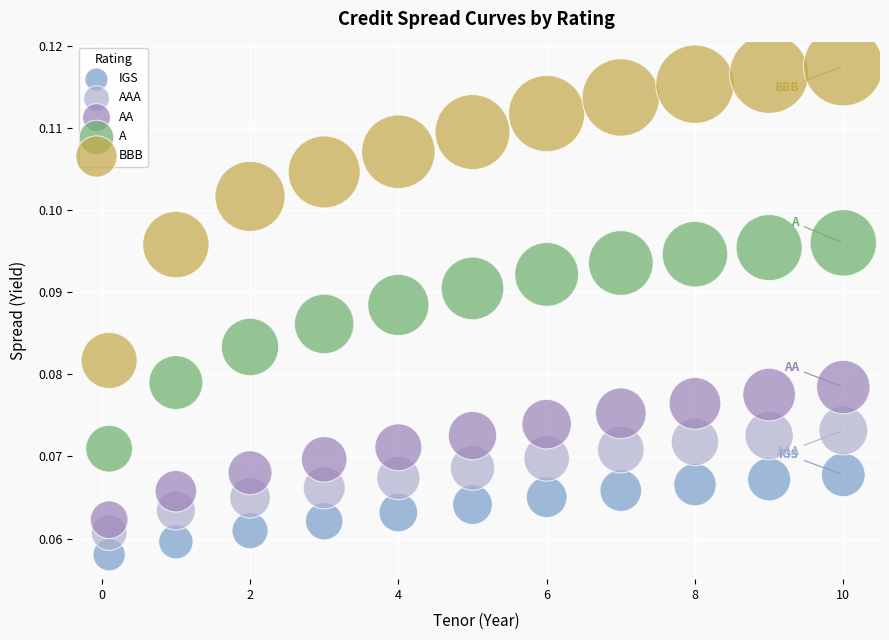

Which series reaches the maximum Y coordinate?

BBB